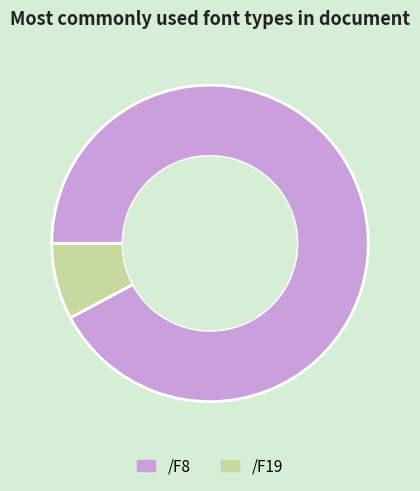

Do /F19 and /F8 together represent more than half of the pie?

Yes